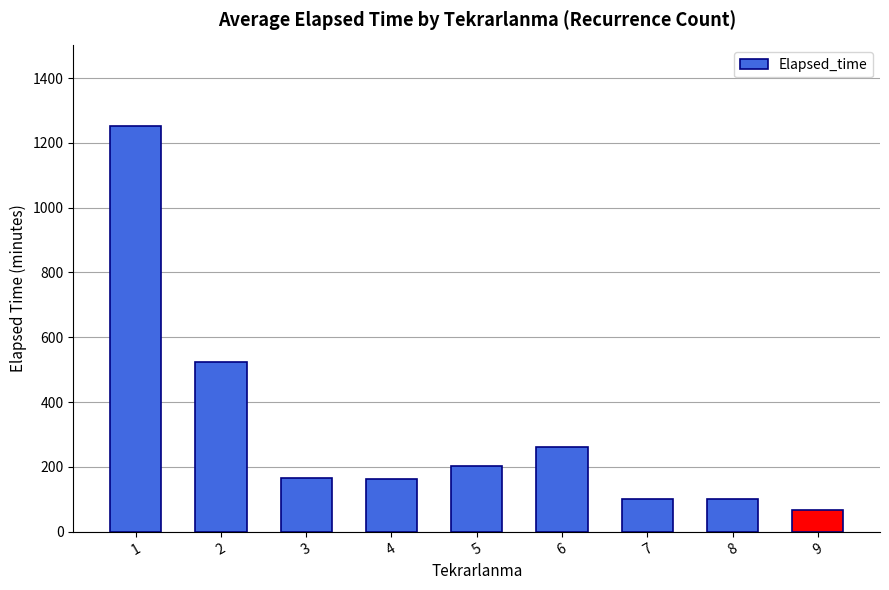

What is the average value?

315.1